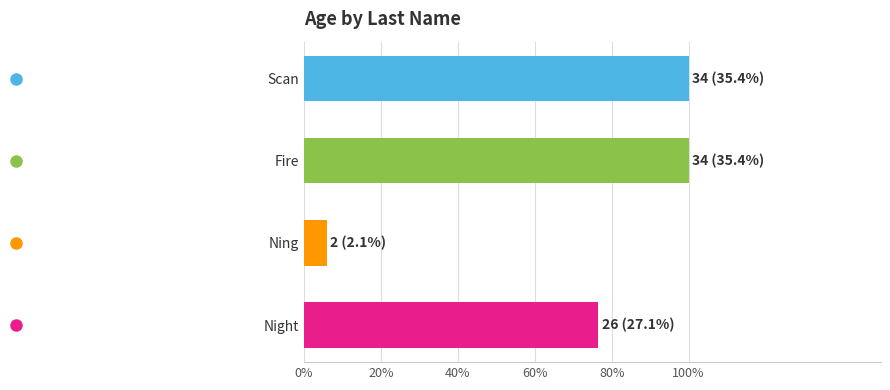

Does the chart contain any negative values?

No